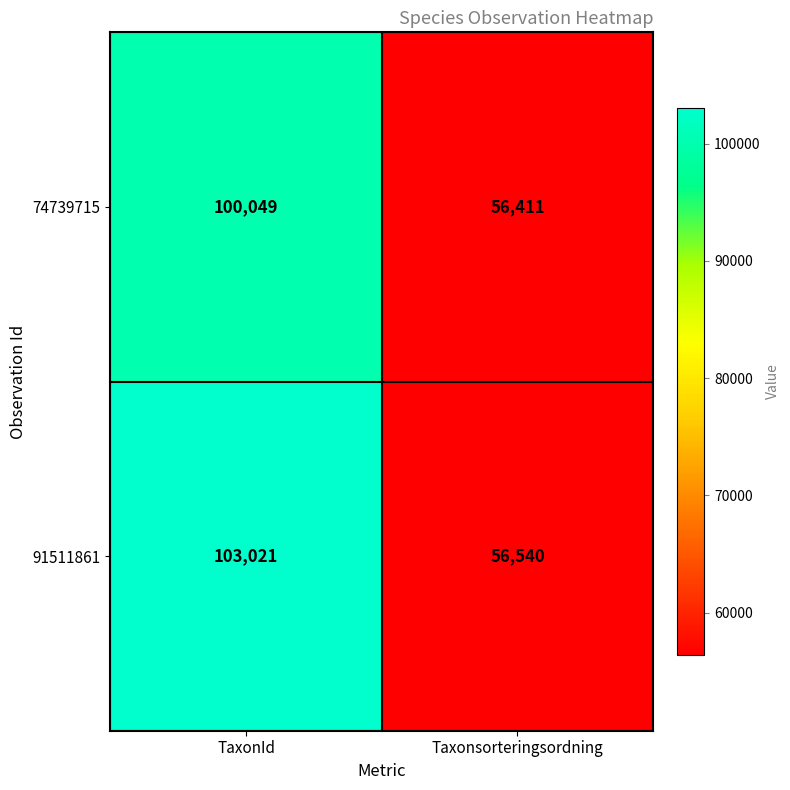

Which category has the lowest value across all series?

Taxonsorteringsordning